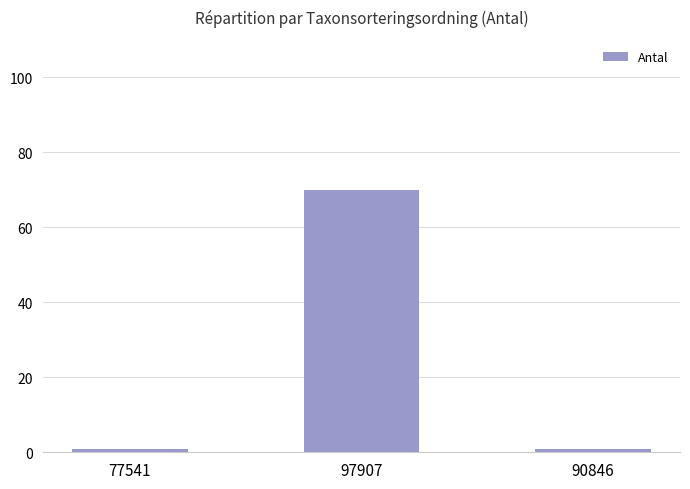

What is the label of the 3rd bar from the right?

77541